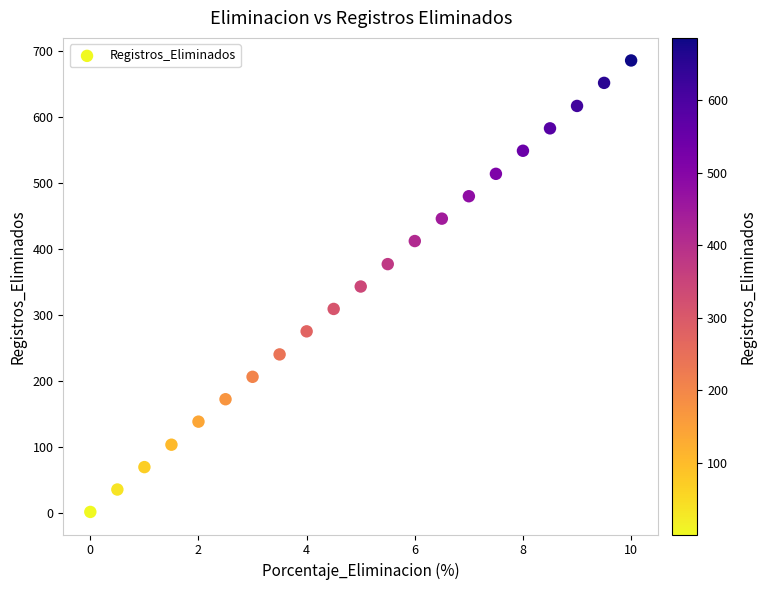

What is the range of Y values (max minus min)?

685